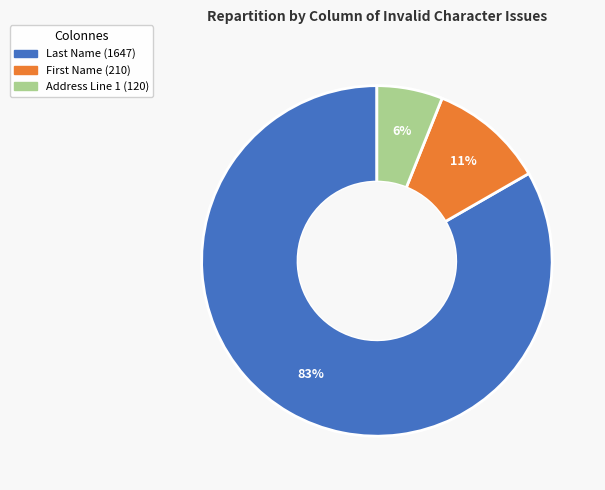

Is there any slice that represents more than half of the pie?

Yes